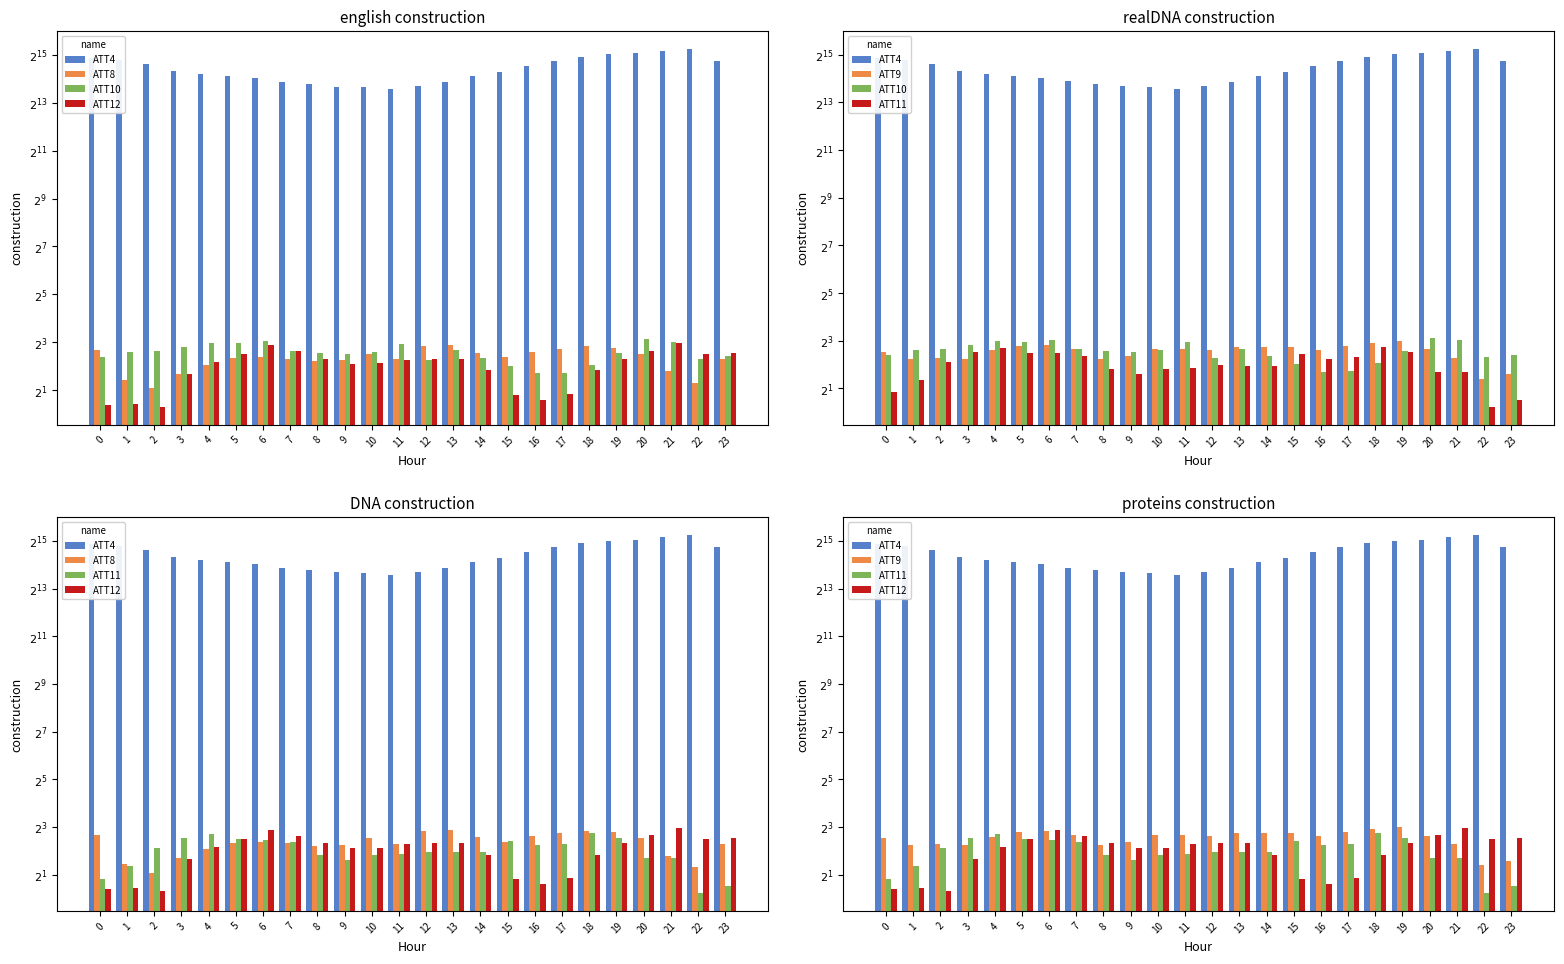

How many data points does each series have?

24